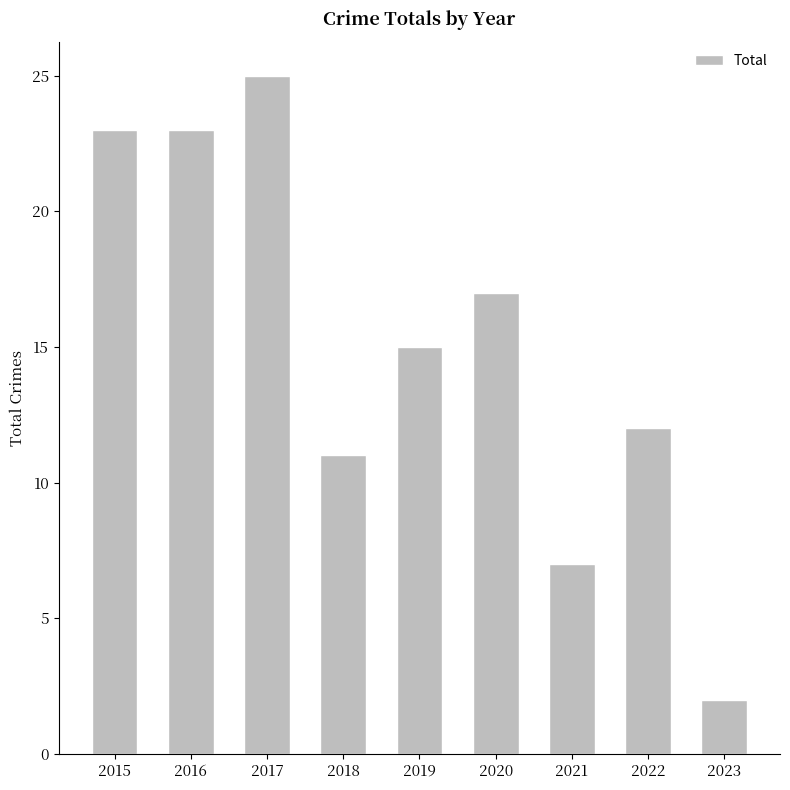

The value at 2023 is 3. True or false?

False